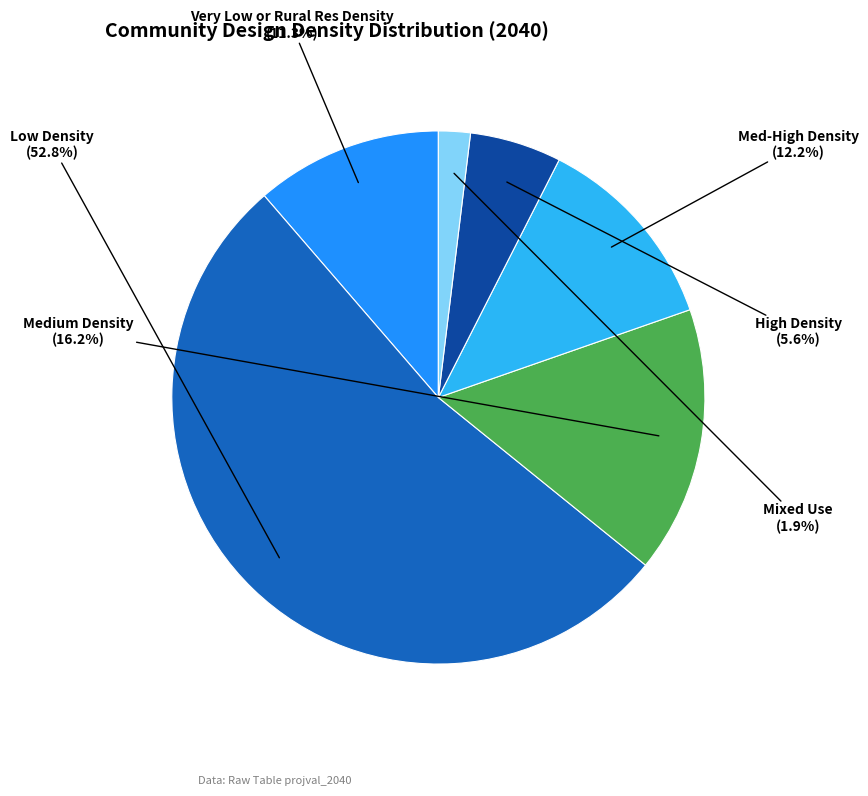

Is there any slice that represents more than half of the pie?

Yes